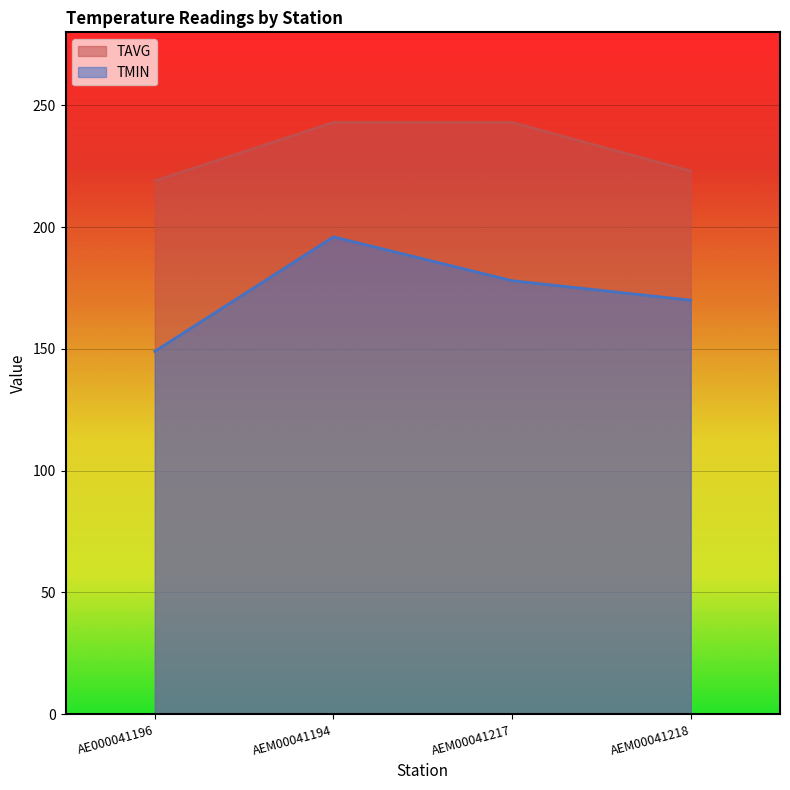

What value does the TMIN series have at AEM00041194, to the nearest 5?

195